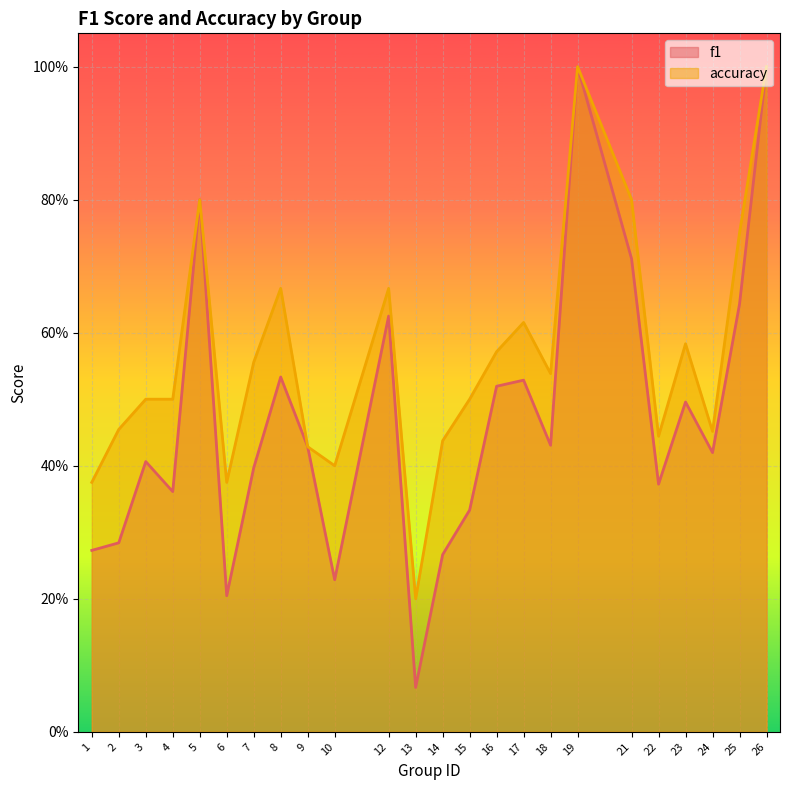

Reading left to right, list all the values displayed in this chart.

f1: 0.3	0.3	0.4	0.4	0.8	0.2	0.4	0.5	0.4	0.2	0.6	0.1	0.3	0.3	0.5	0.5	0.4	1.0	0.7	0.4	0.5	0.4	0.6	1.0
accuracy: 0.4	0.5	0.5	0.5	0.8	0.4	0.6	0.7	0.4	0.4	0.7	0.2	0.4	0.5	0.6	0.6	0.5	1.0	0.8	0.4	0.6	0.5	0.8	1.0